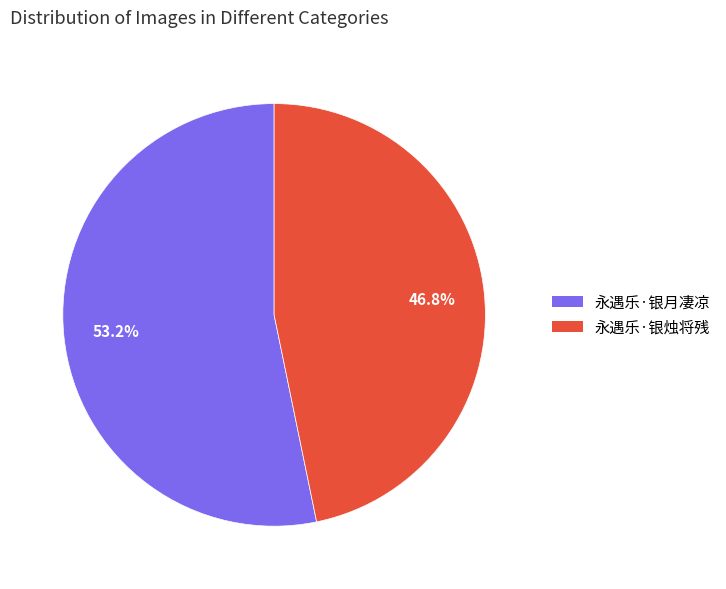

Rank the categories by value from highest to lowest.

永遇乐·银月凄凉, 永遇乐·银烛将残